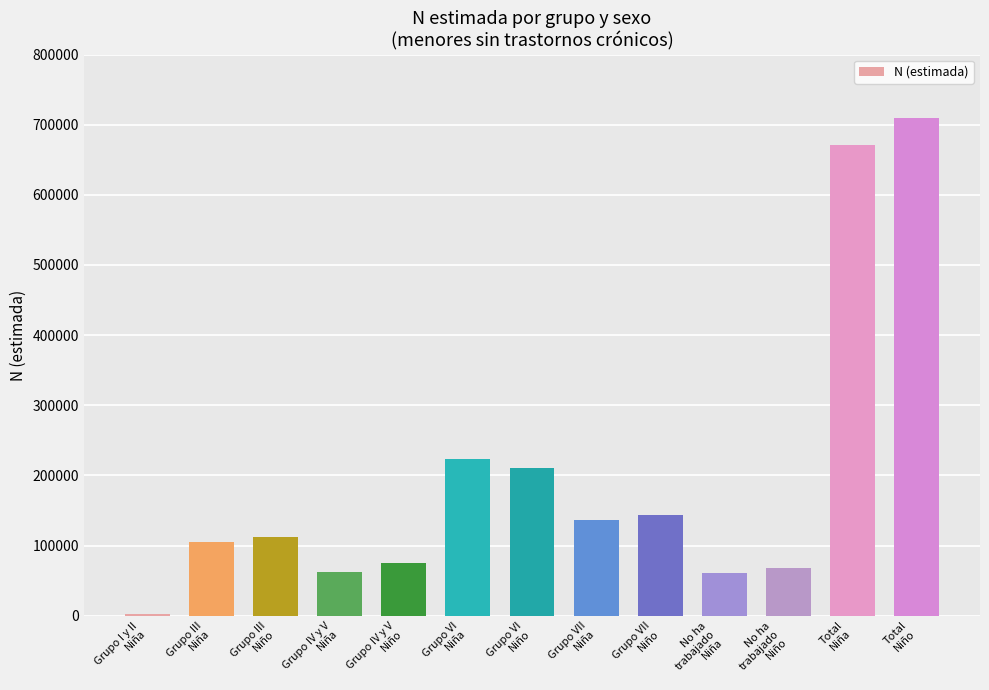

The chart shows a value of 221906 at Grupo VII
Niño. True or false?

False